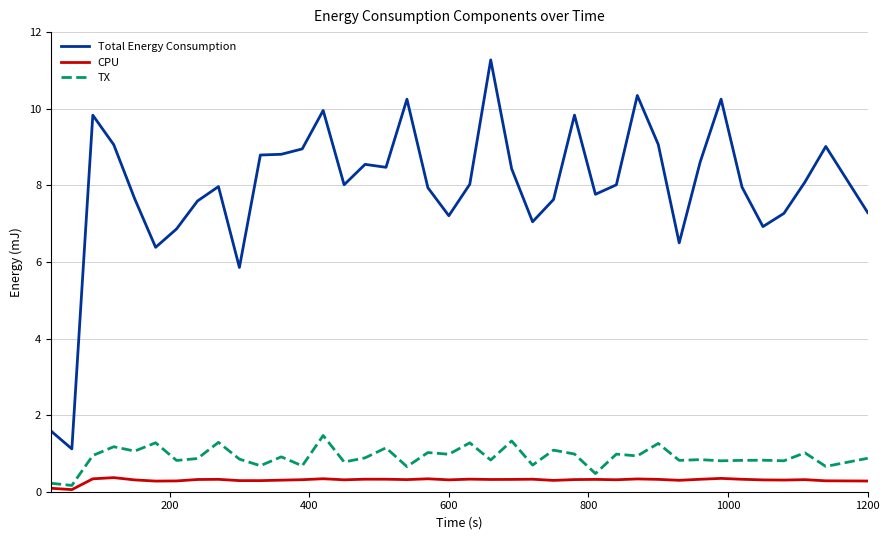

What are all the series names shown in the legend?

Total Energy Consumption, CPU, TX